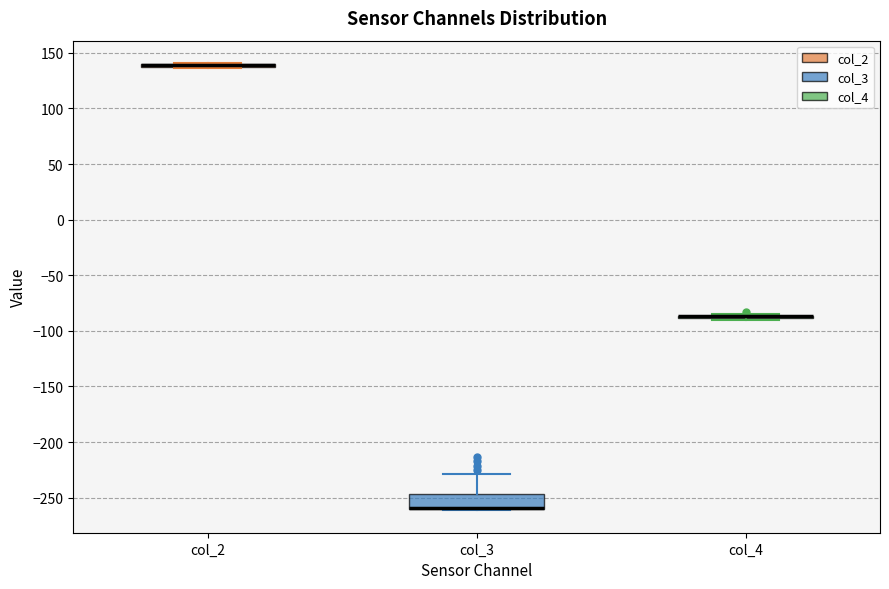

Where does the upper whisker of the box for col_3 end on the y-axis? The values are not printed on the chart, so give them approximately, as read against the axis.

-230